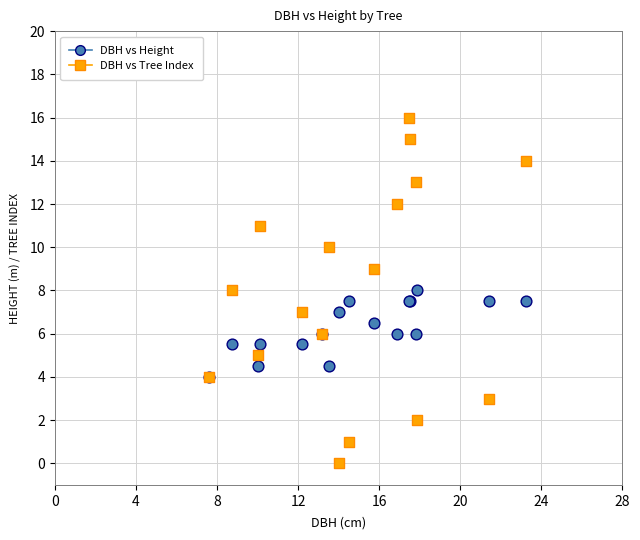

Which series contains the lowest Y value?

DBH vs Tree Index